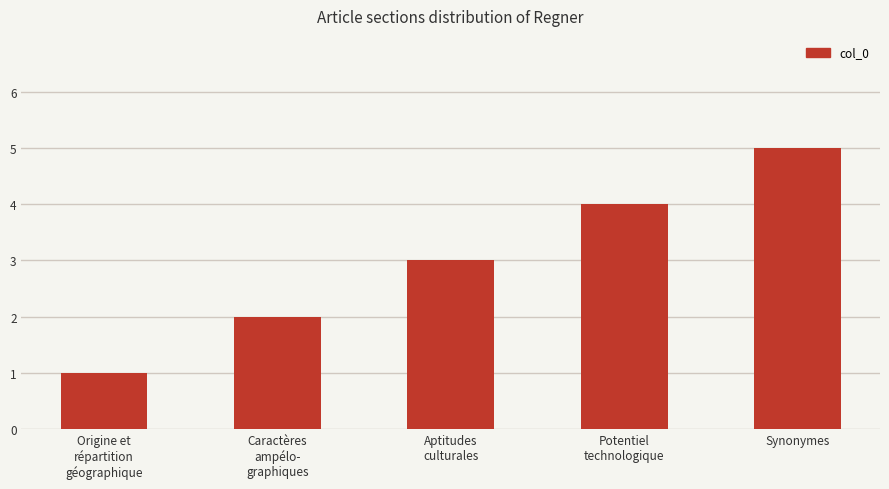

Between Synonymes and Origine et
répartition
géographique, which is larger?

Synonymes